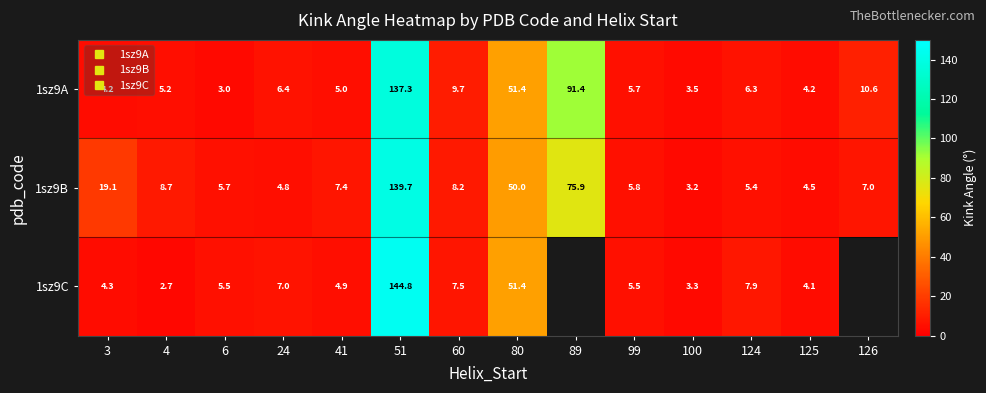

What is the total value across all series at 100?

10.0